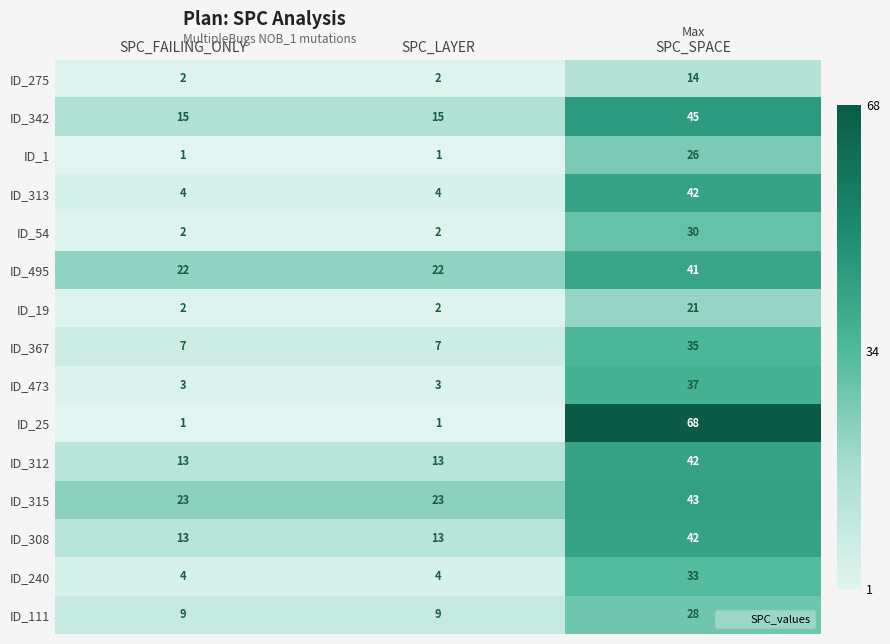

What is the difference between the highest and lowest values at SPC_SPACE?

54